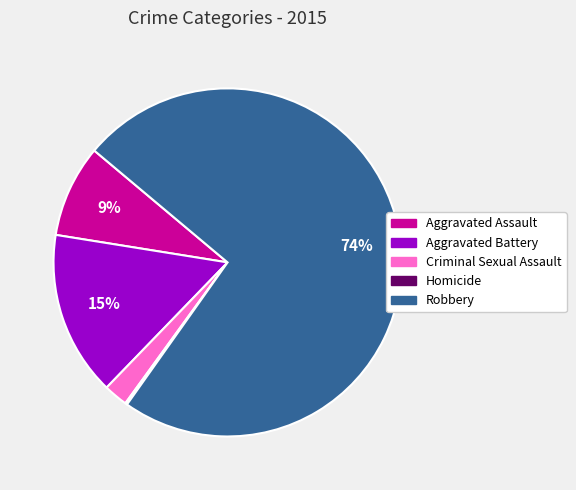

Is there any slice that represents more than half of the pie?

Yes